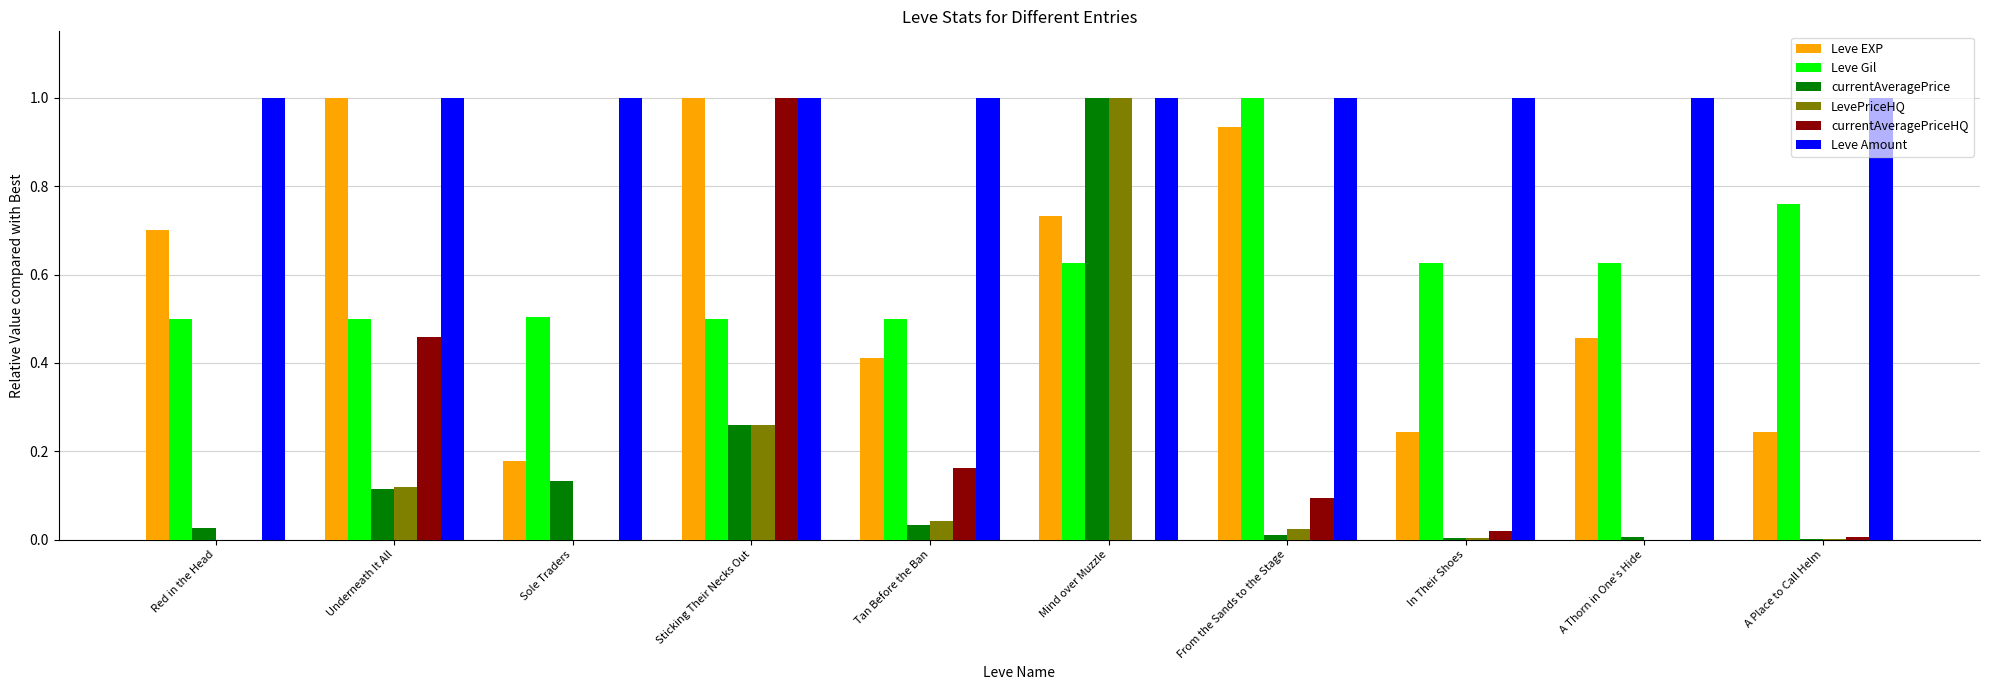

Read the Leve Amount value at Mind over Muzzle.

1.0